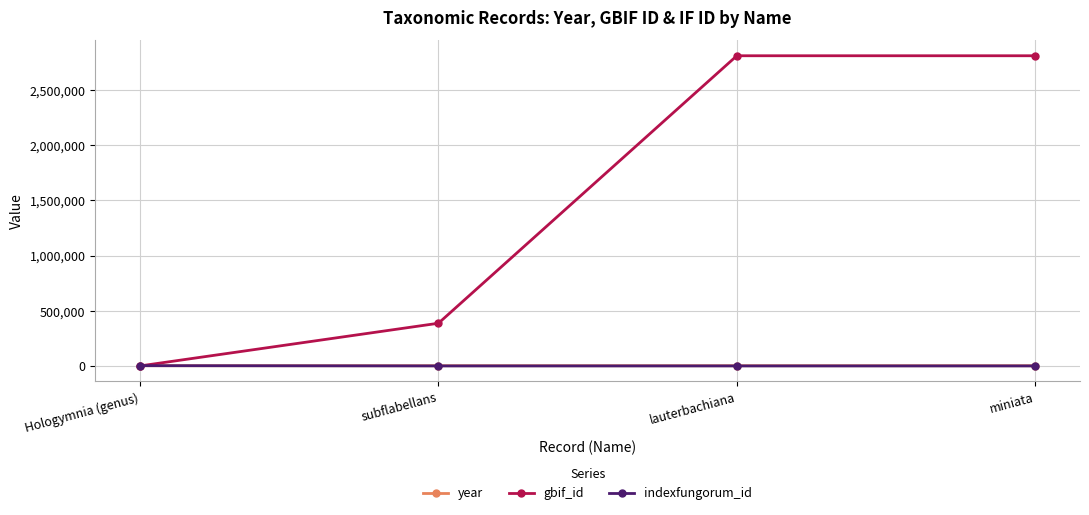

What is the label of the 1st point from the left?

Hologymnia (genus)